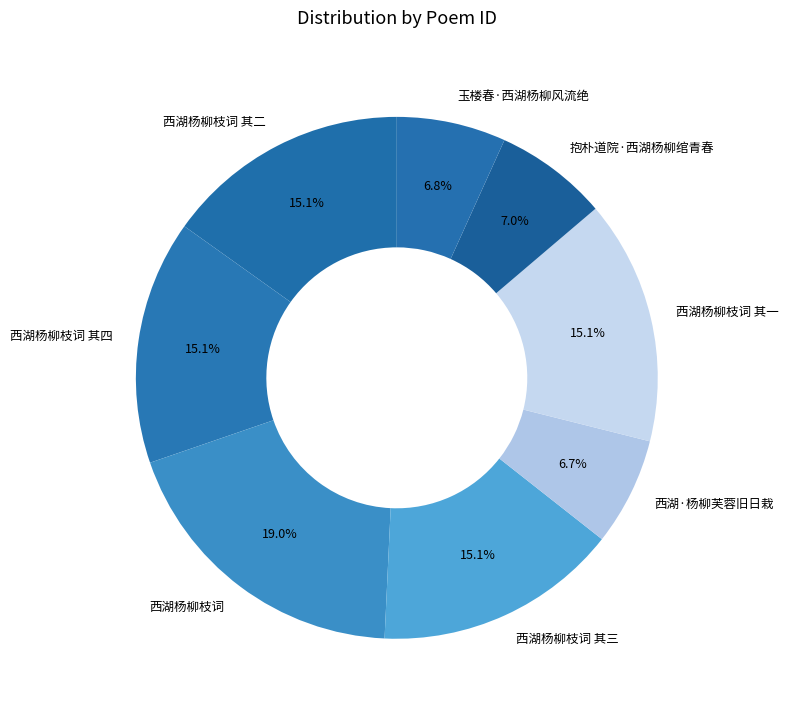

To the nearest percent, what percentage of the pie is 西湖·杨柳芙蓉旧日栽?

7%